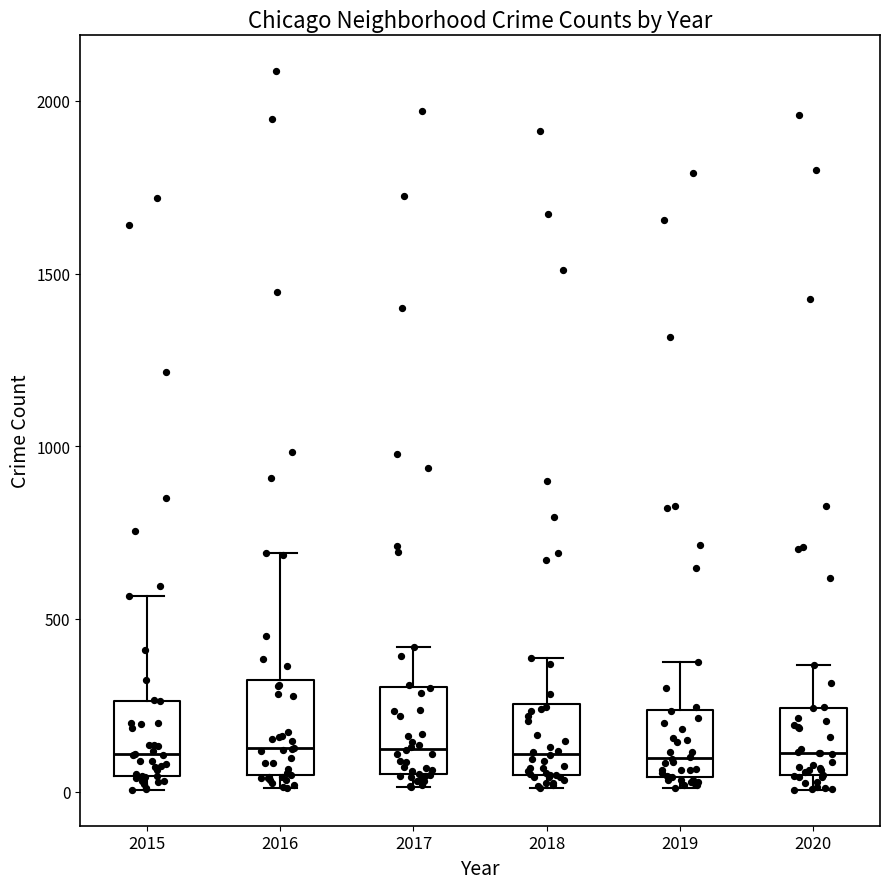

Reading left to right, transcribe this box plot: for each box, give where its median line is, the range the box spans, and where its two whiskers end, as read against the y-axis. The values are not printed on the chart, so give them approximately, as read against the axis.

2015: median 100, box 50 to 250, whiskers 0 to 550
2016: median 150, box 50 to 300, whiskers 0 to 700
2017: median 100, box 50 to 300, whiskers 0 to 400
2018: median 100, box 50 to 250, whiskers 0 to 400
2019: median 100, box 50 to 250, whiskers 0 to 400
2020: median 100, box 50 to 250, whiskers 0 to 350